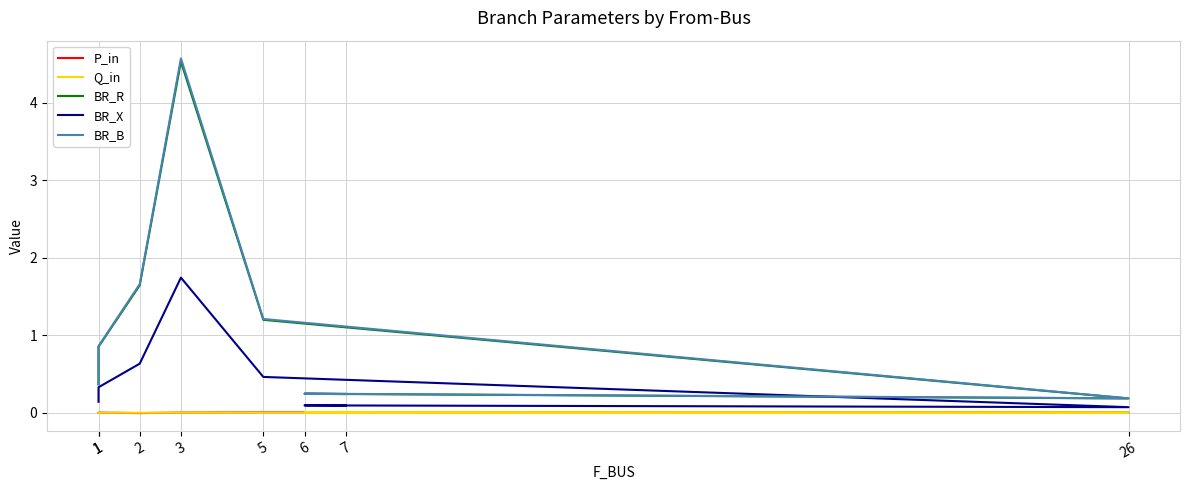

True or false: P_in has more than 0 points higher than both neighbors.

True